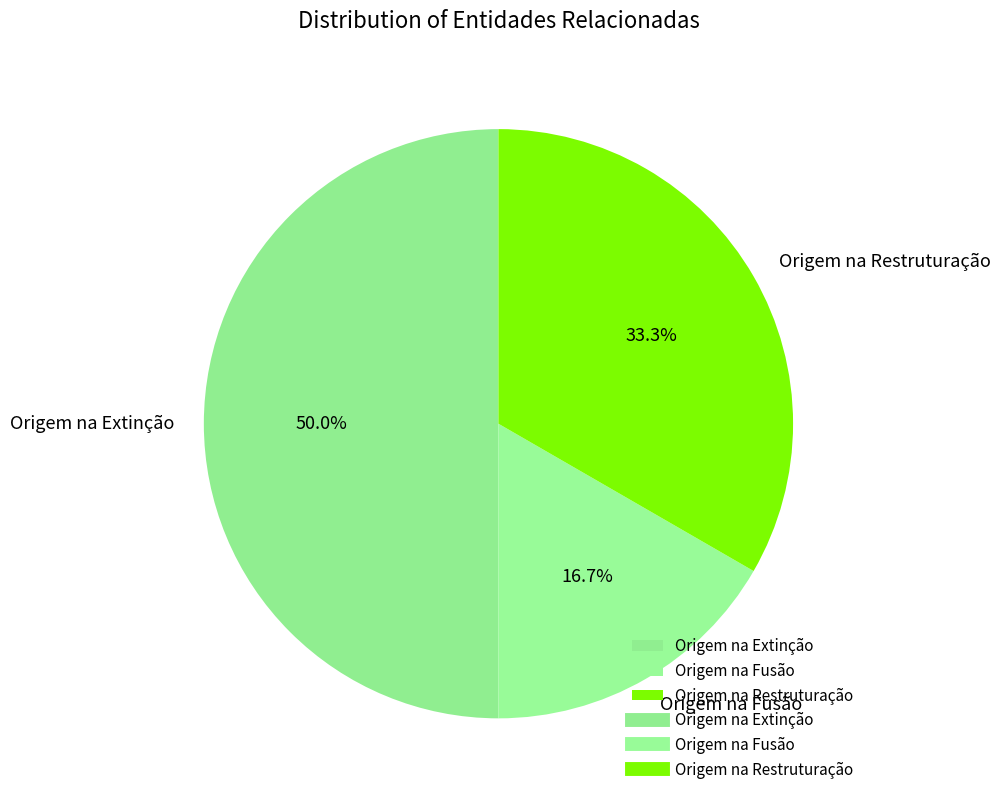

What percentage is NOT represented by Origem na Extinção?

50.0%